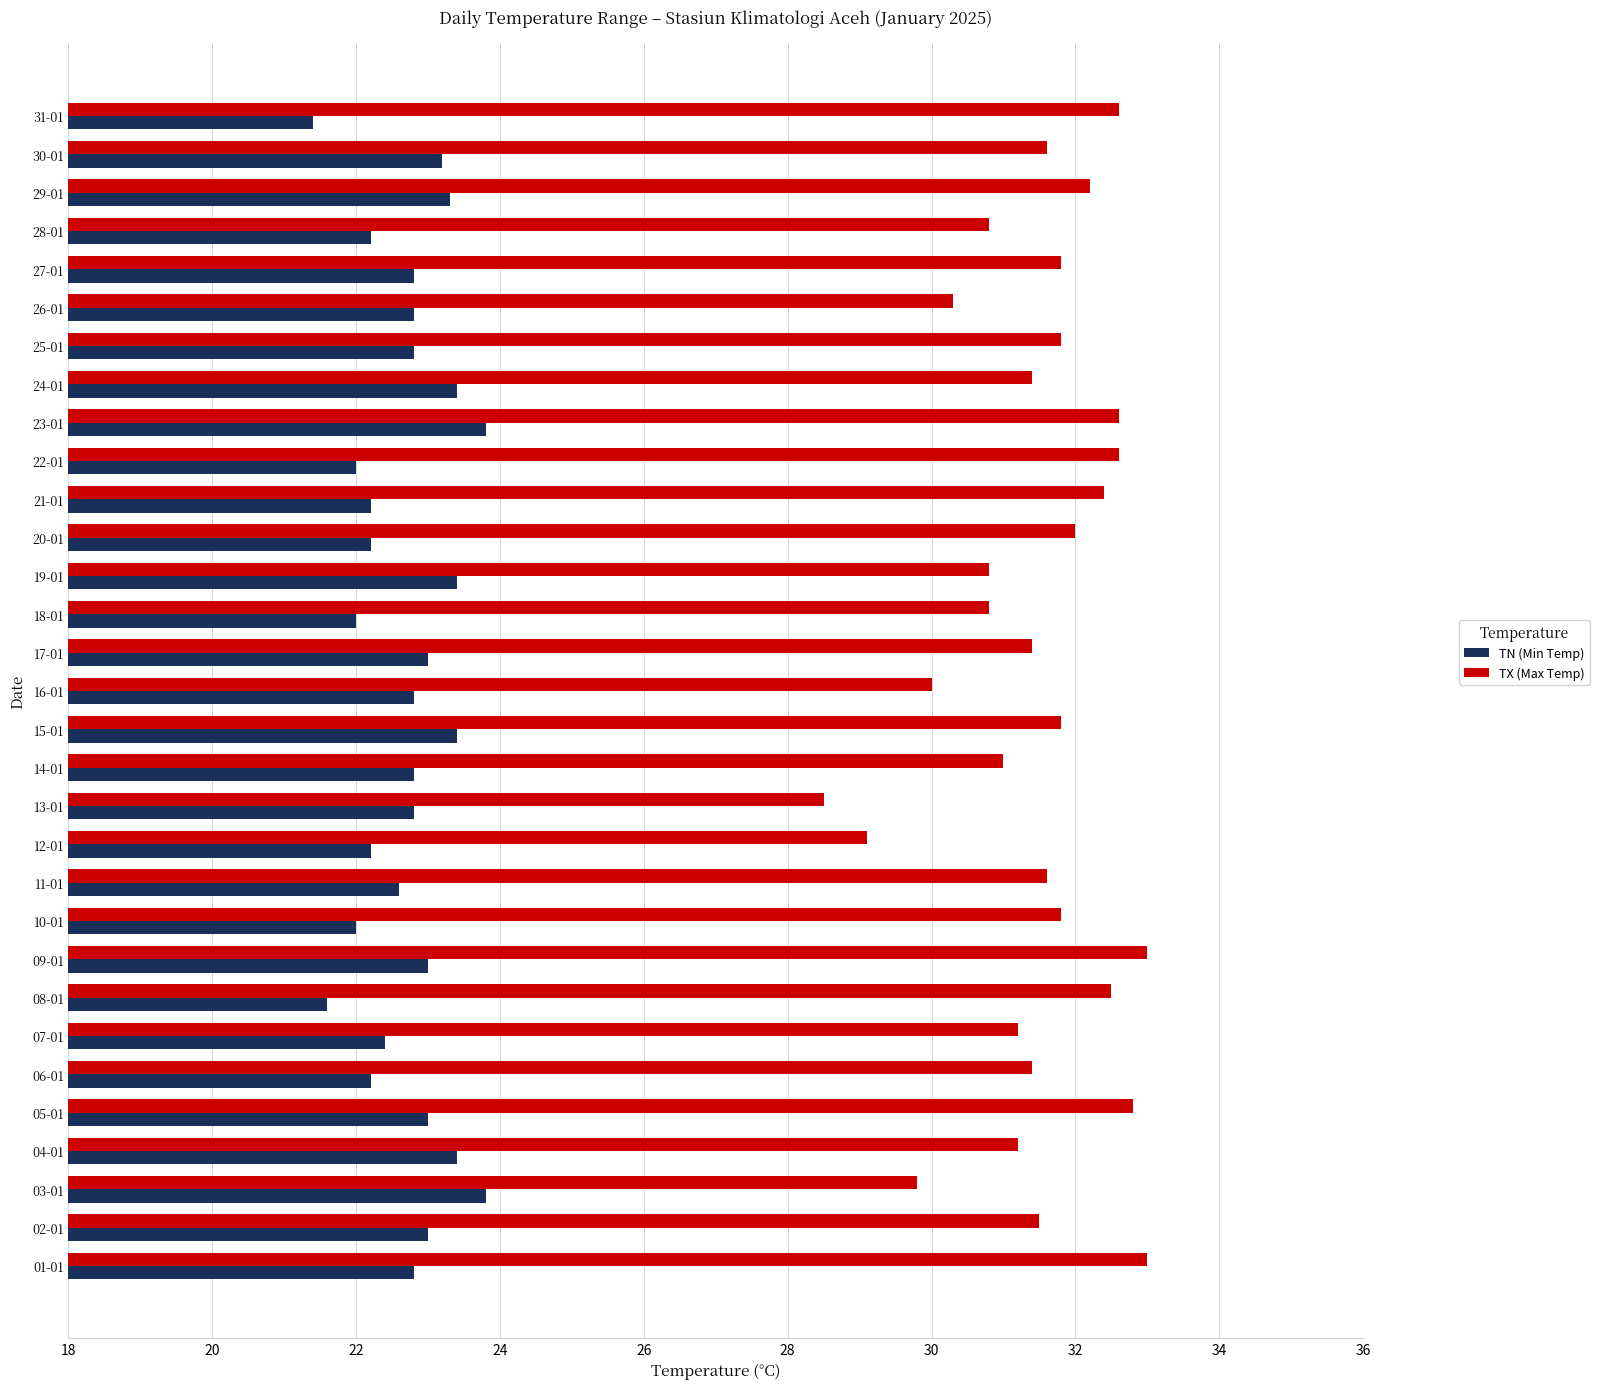

Is the value of TN (Min Temp) at 28-01 greater than the value of TX (Max Temp) at 03-01?

No